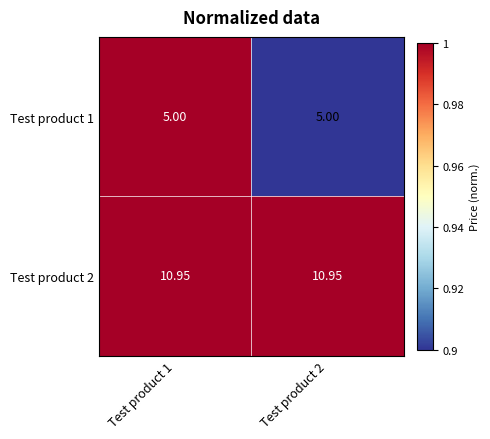

Is the value of Test product 1 at Test product 1 greater than the value of Test product 2 at Test product 1?

No